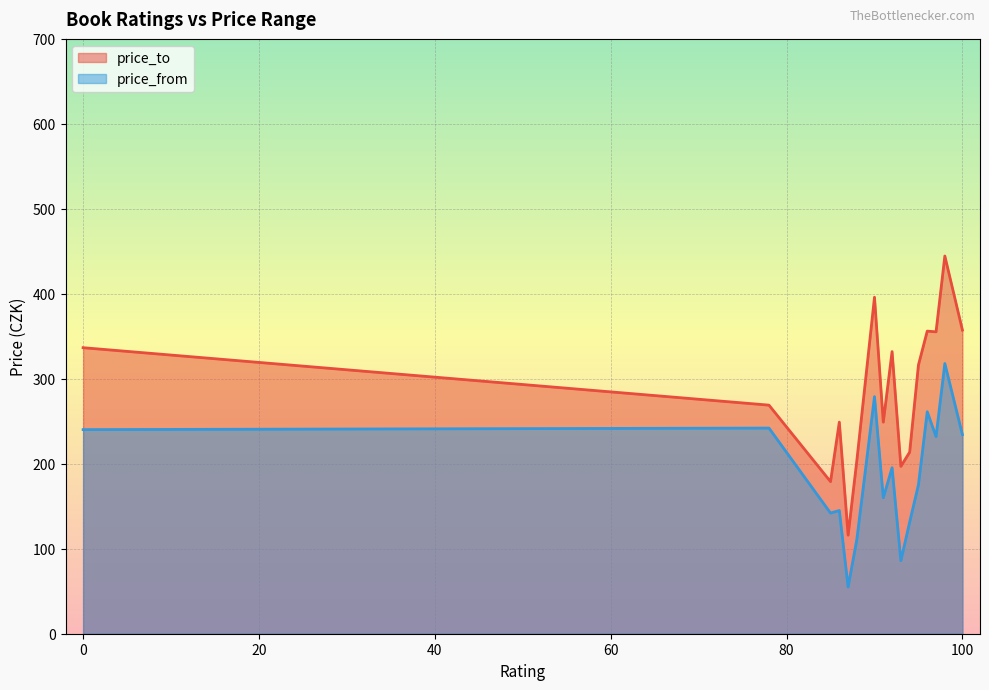

What is the difference between the maximum and minimum values in the price_from series?

263.0